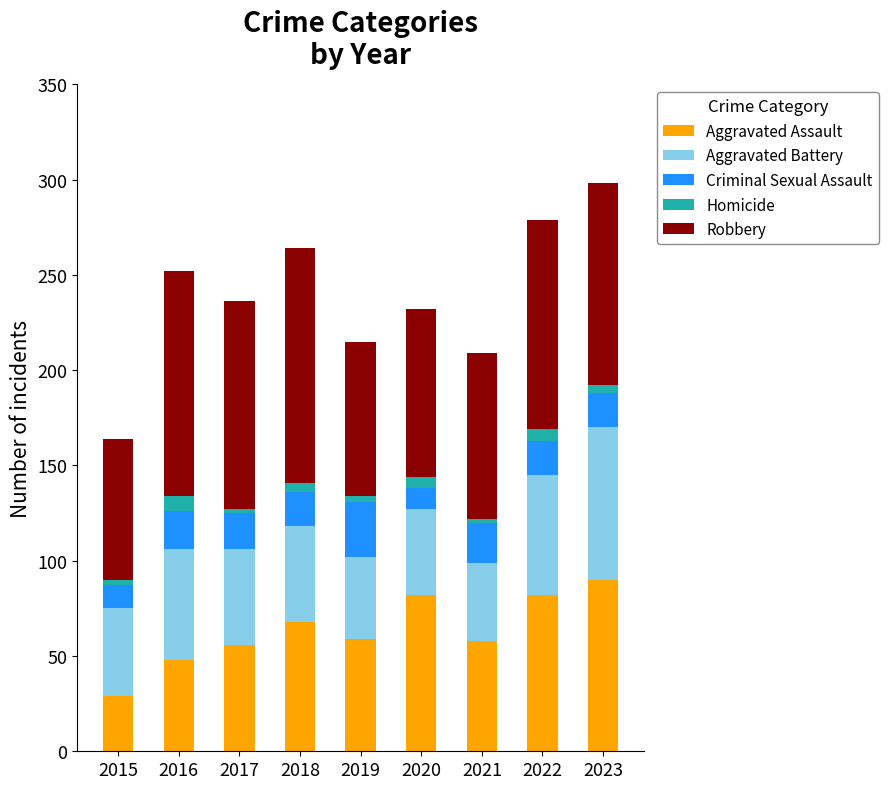

Which category has the lowest value in the Aggravated Assault series?

2015